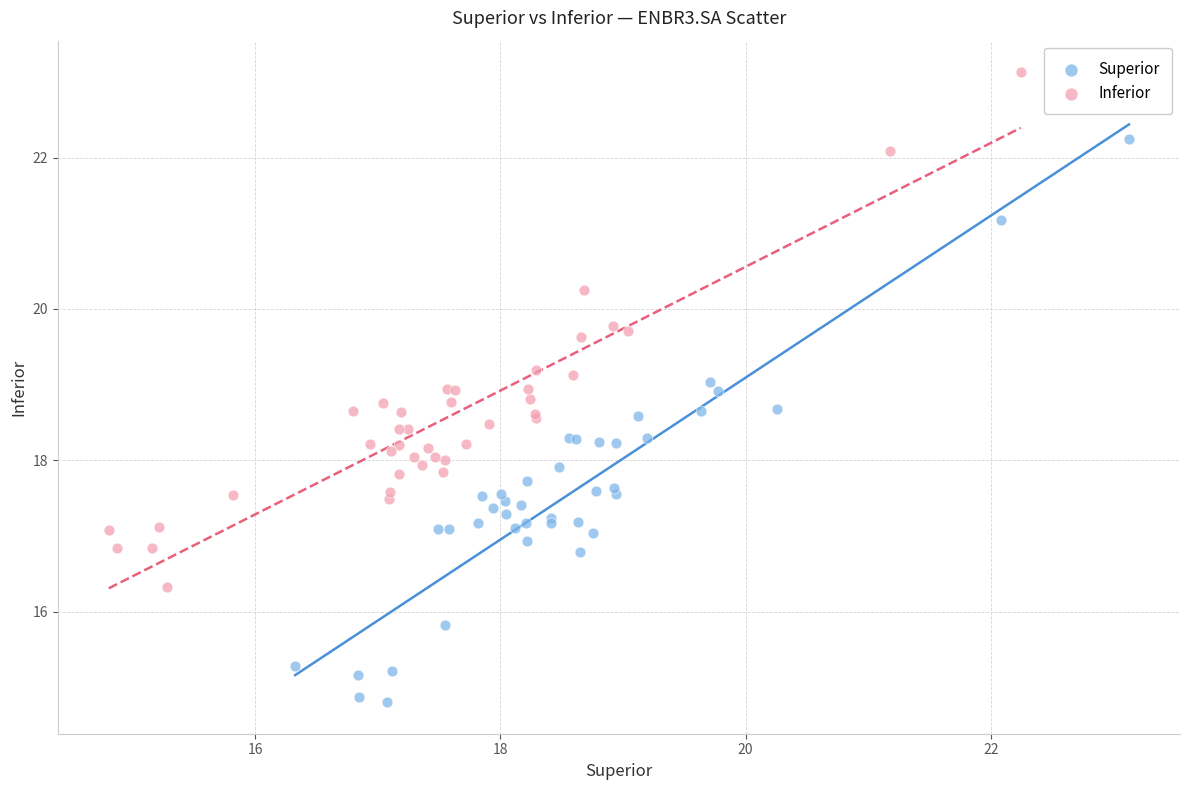

Which series reaches the maximum Y coordinate?

Inferior